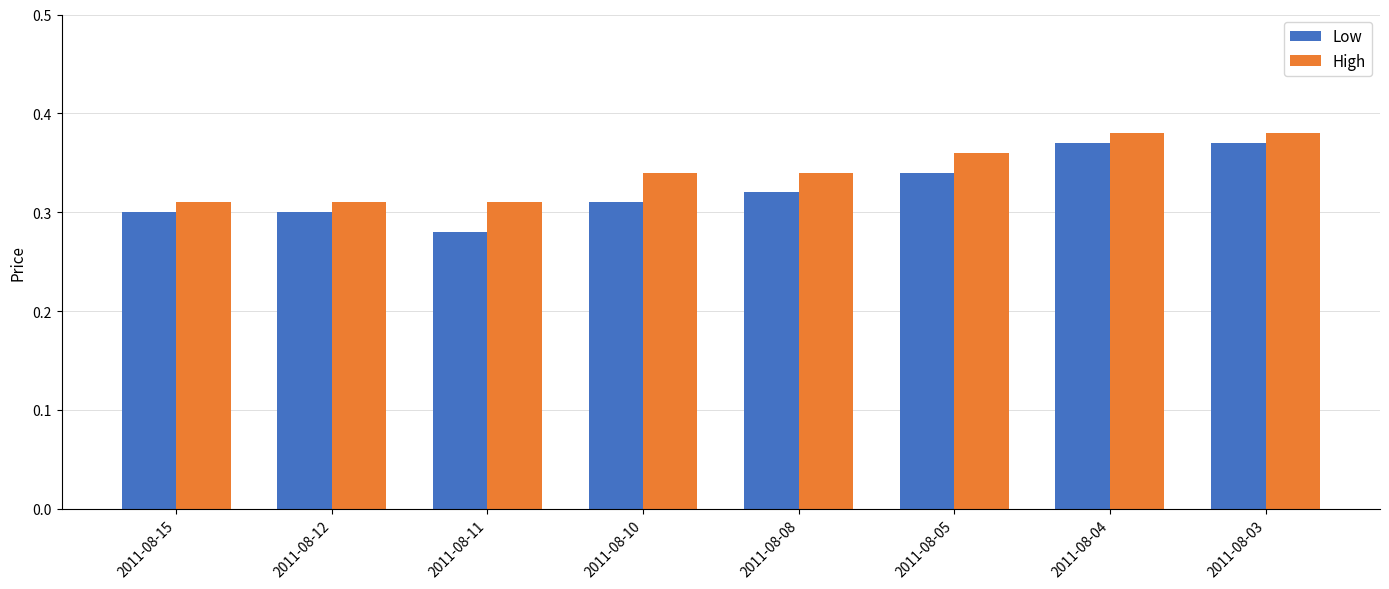

How many groups of bars are there?

8